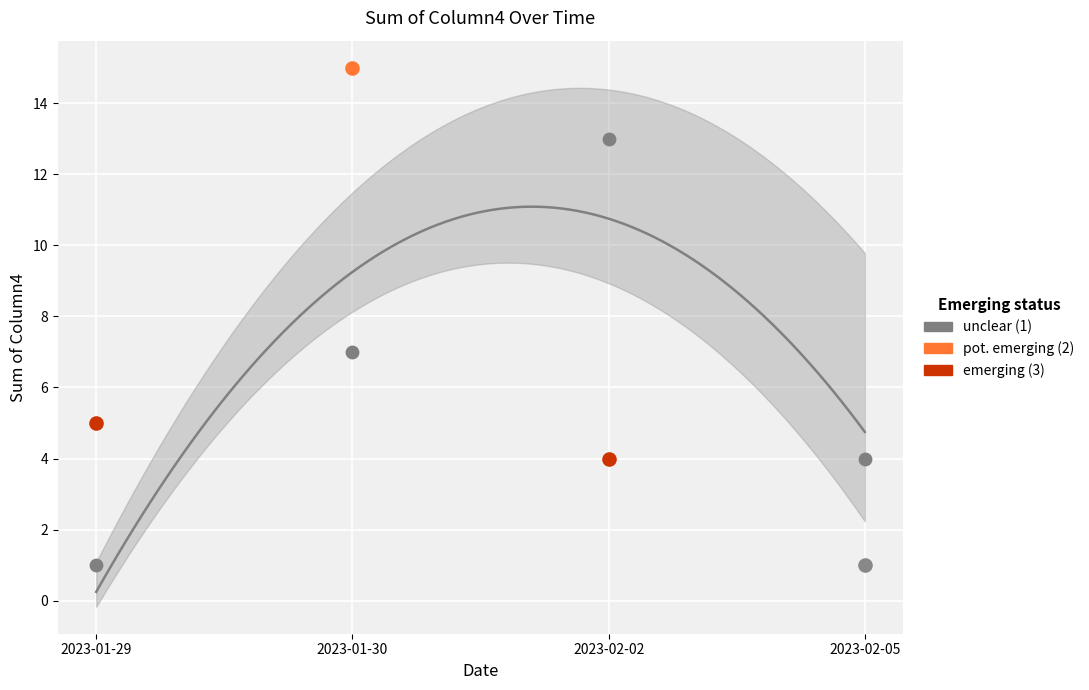

Which has a higher value, 2023-01-30 or 2023-02-02?

2023-02-02